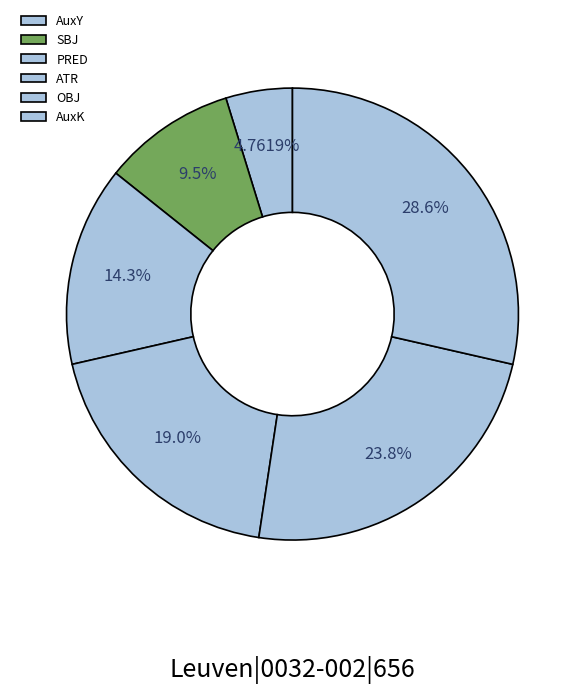

The SBJ slice represents 10% of the pie. True or false?

True